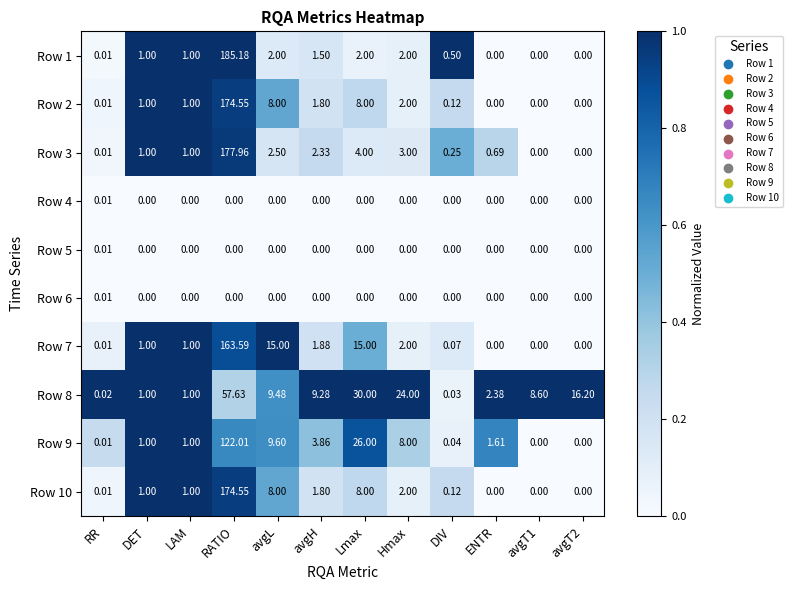

How many data points does each series have?

12